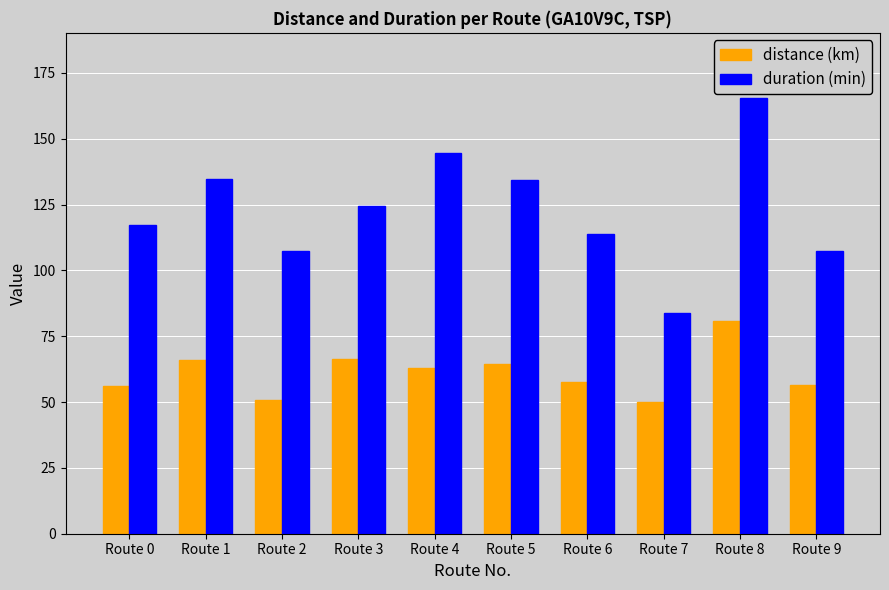

What value does the distance (km) series have at Route 5?

64.3